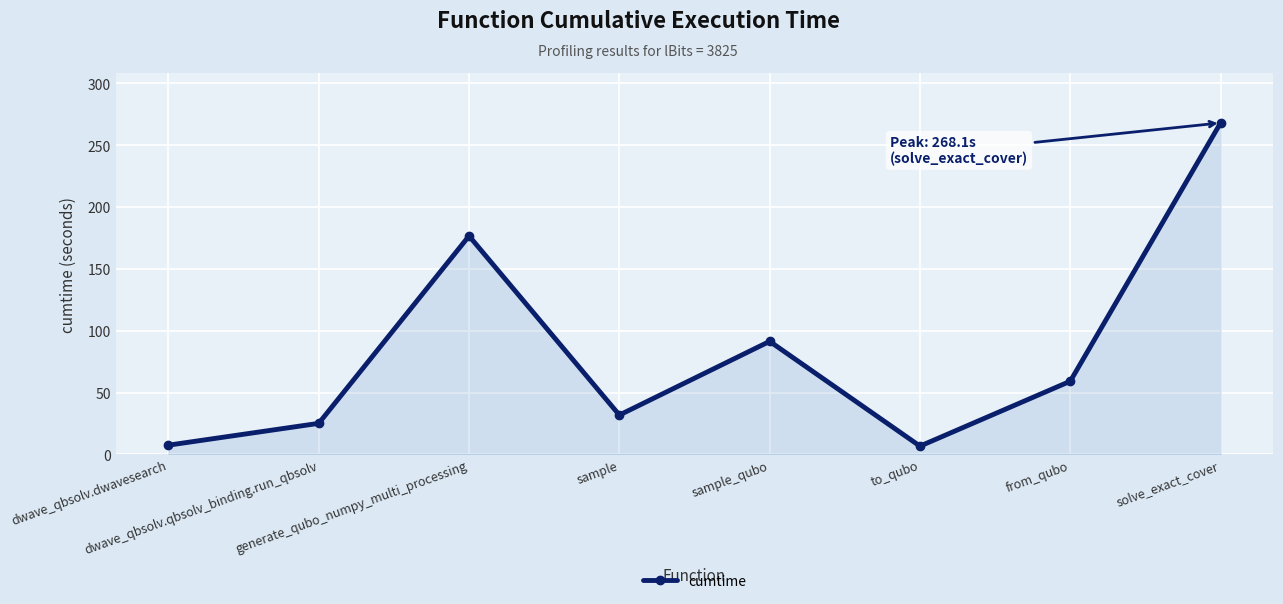

How many points are lower than both their immediate neighbors (excluding endpoints)?

2